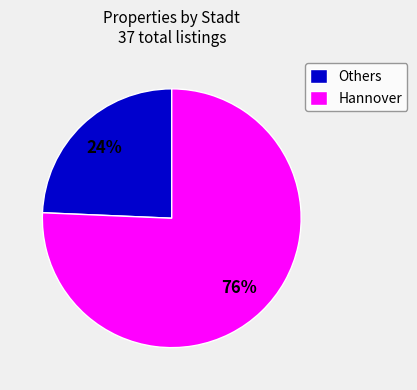

Which slice represents more than half of the pie?

Hannover